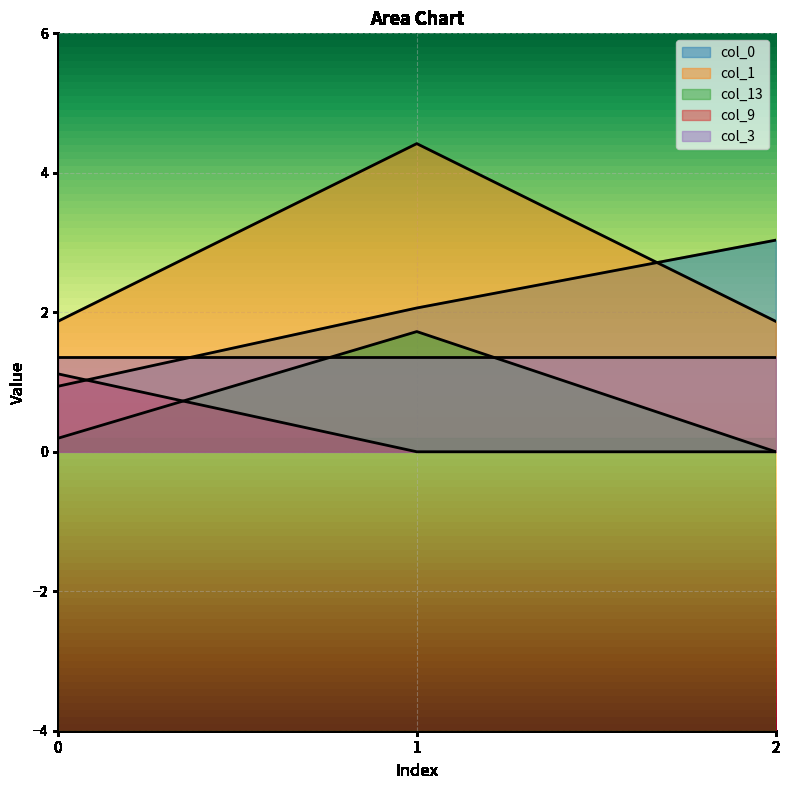

What are all the series names shown in the legend?

col_0, col_1, col_13, col_9, col_3